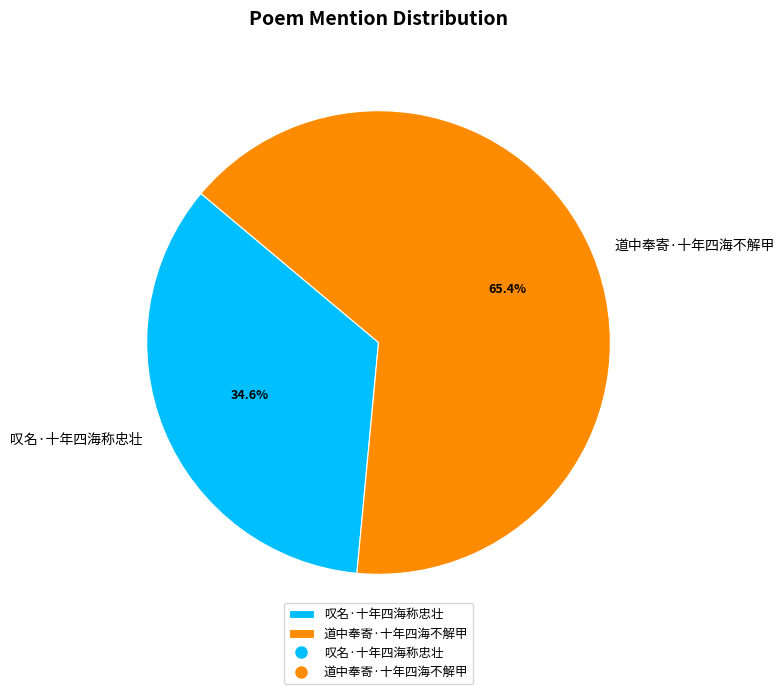

What percentage is the 道中奉寄·十年四海不解甲 slice, to the nearest percent?

65%